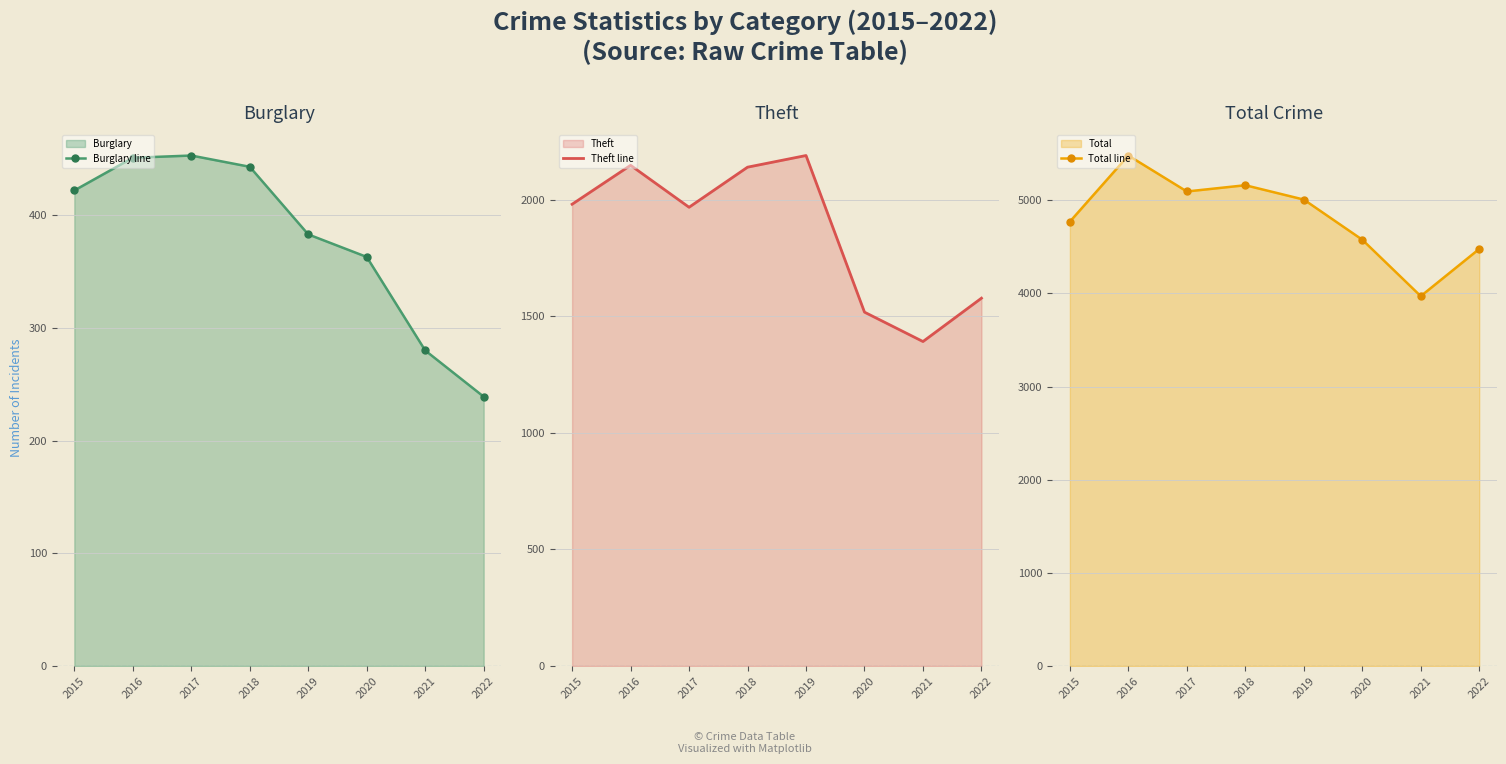

What is the difference between the maximum and second lowest values in the Total line series?

1003